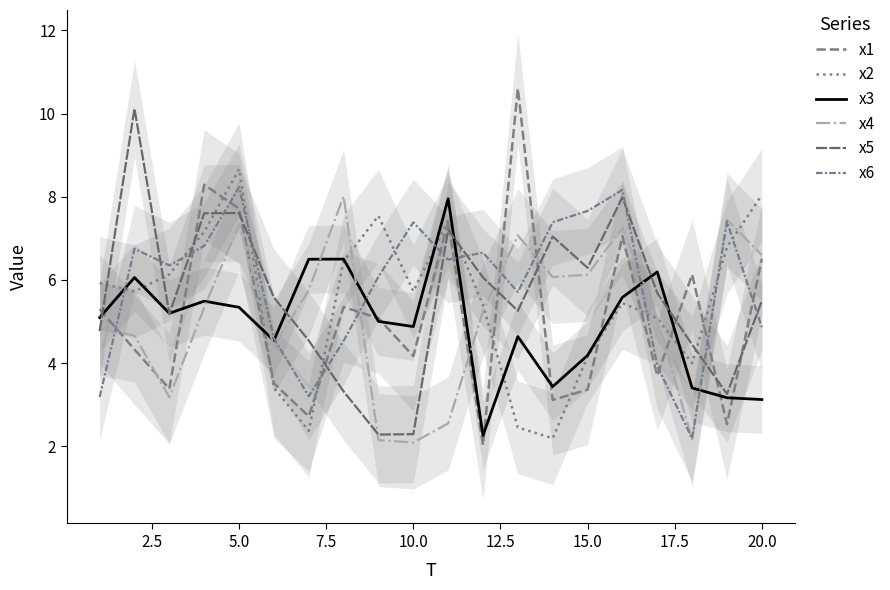

In x1, how many points are higher than both neighbors (excluding endpoints)?

6